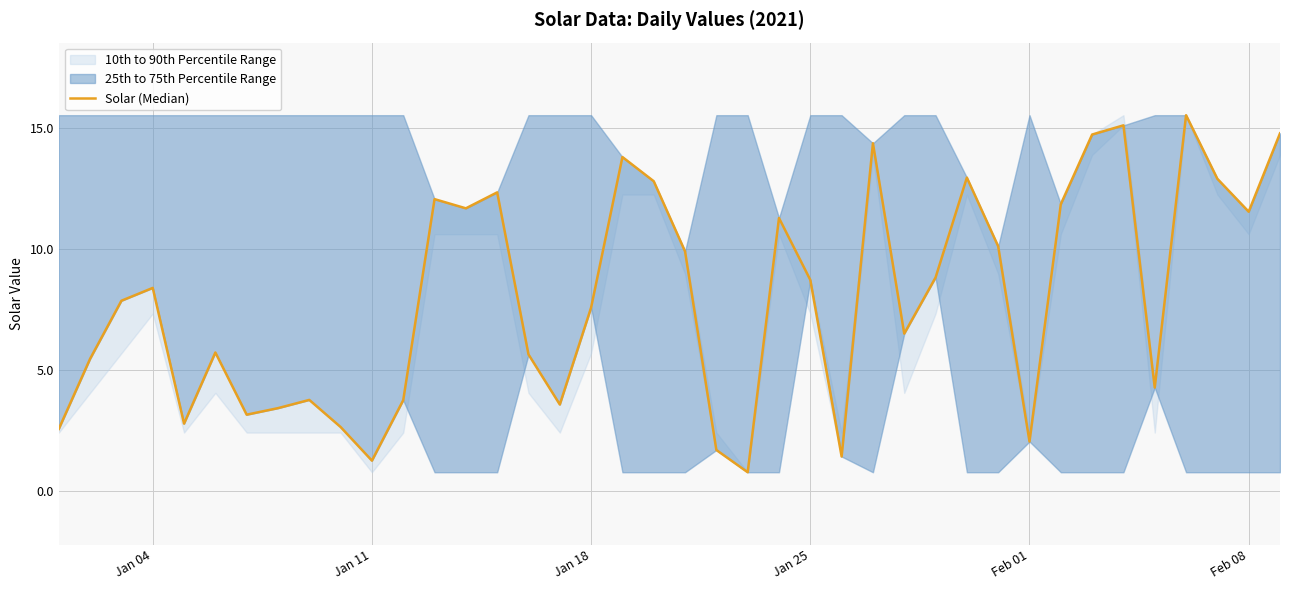

The chart shows a value of 0.9 at 25. True or false?

False